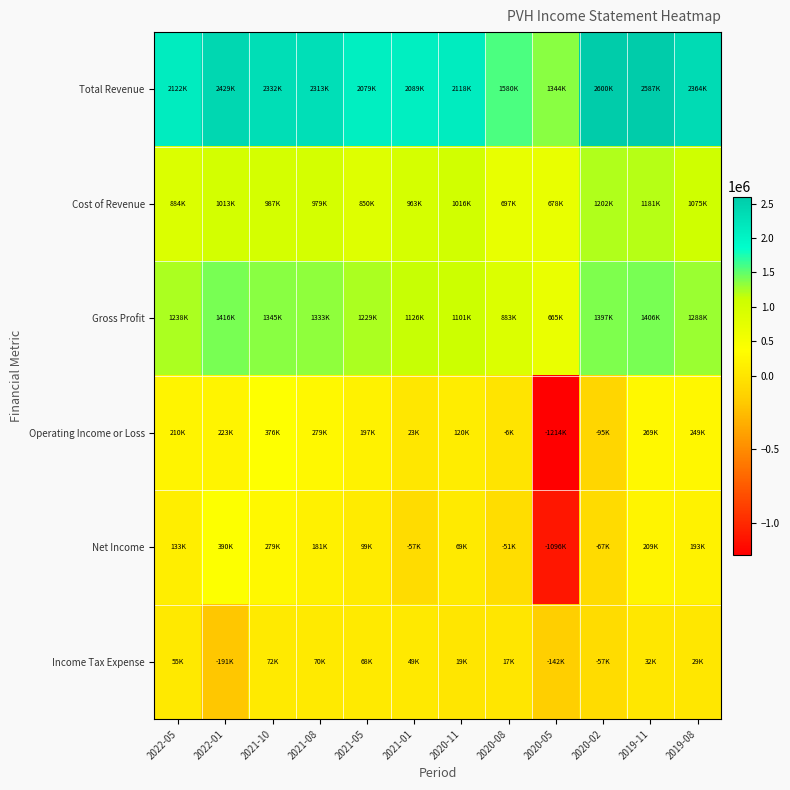

What is the total value across all series at 2019-08?

5201400